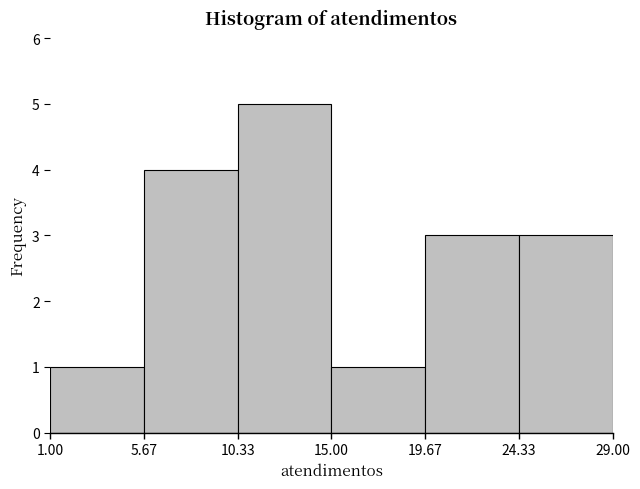

Reading left to right, list every bar in this chart as the range it spans on the x-axis followed by its height. The values are not printed on the chart, so give them approximately, as read against the axis.

1.00 to 5.67: 1
5.67 to 10.33: 4
10.33 to 15.00: 5
15.00 to 19.67: 1
19.67 to 24.33: 3
24.33 to 29.00: 3